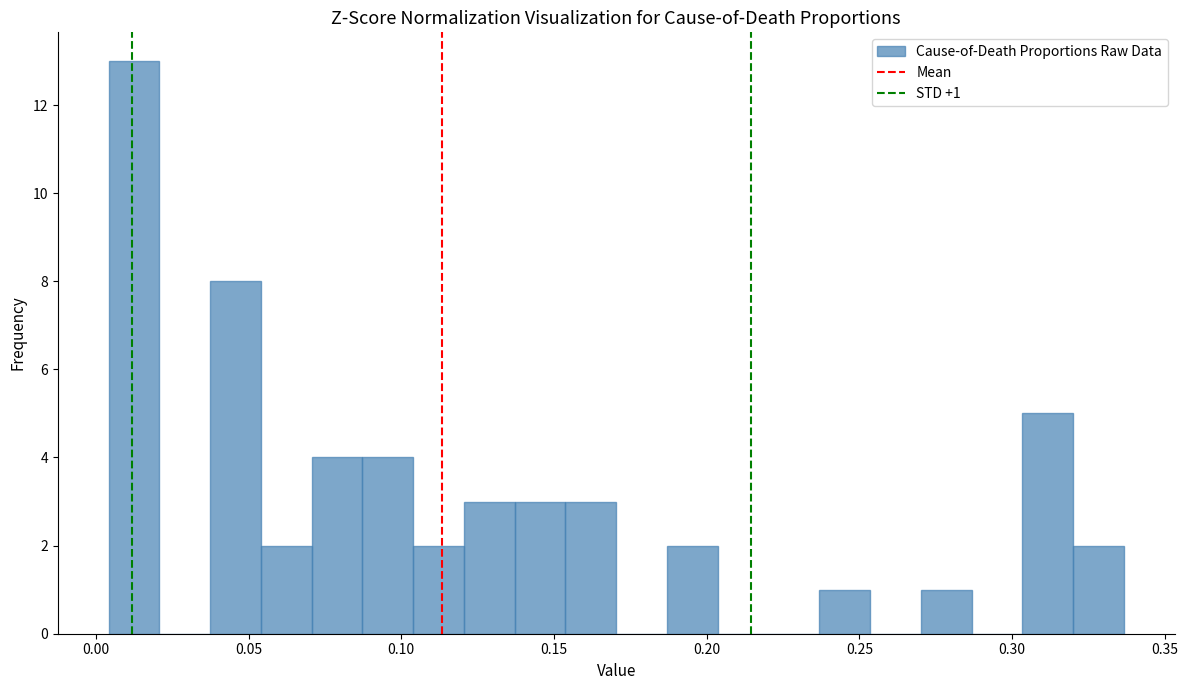

Read against the x-axis, roughly where is the centre of the tallest bar?

0.010